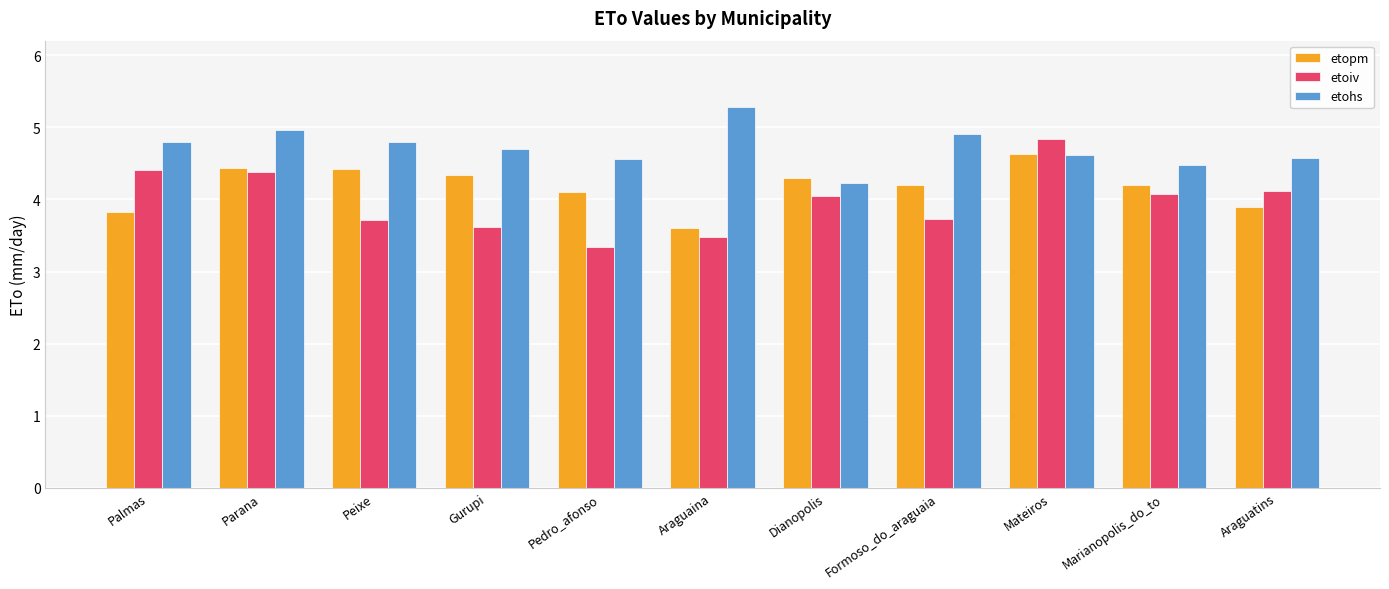

Which series has the widest spread of values?

etoiv